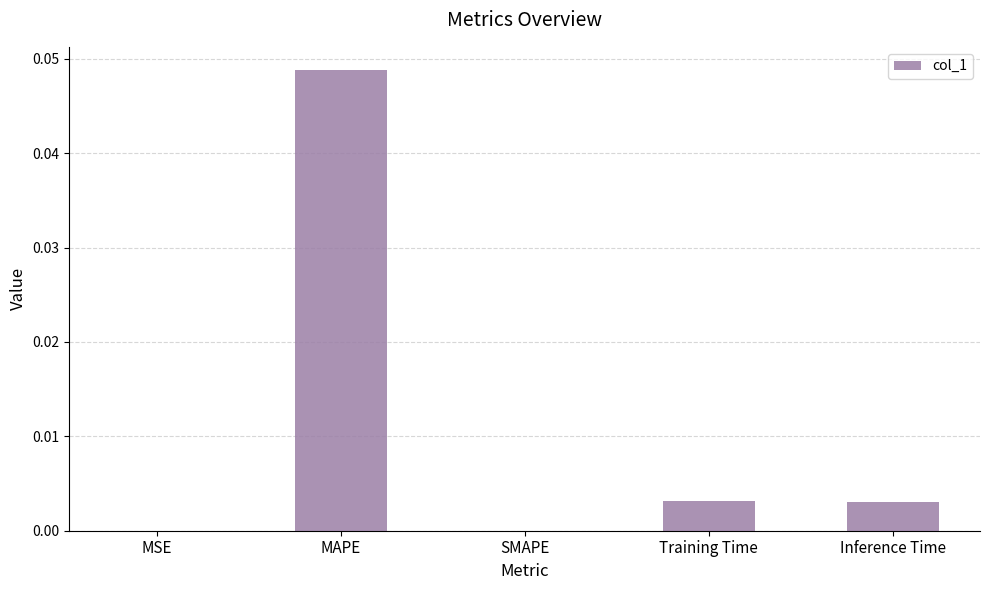

Is it true that the value at MAPE is 0.0?

True